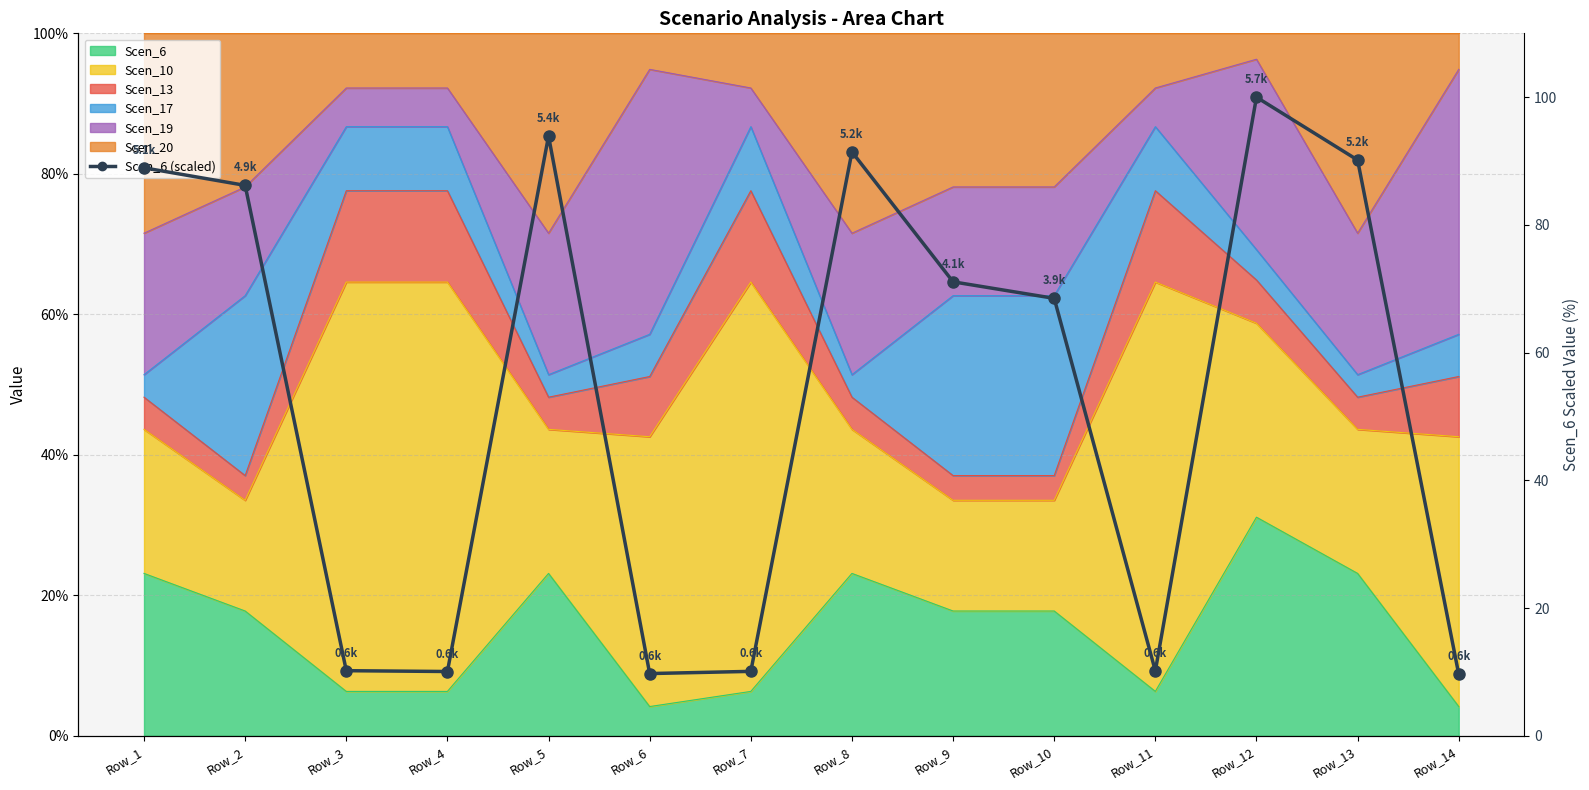

Count the number of values greater than 71.

7